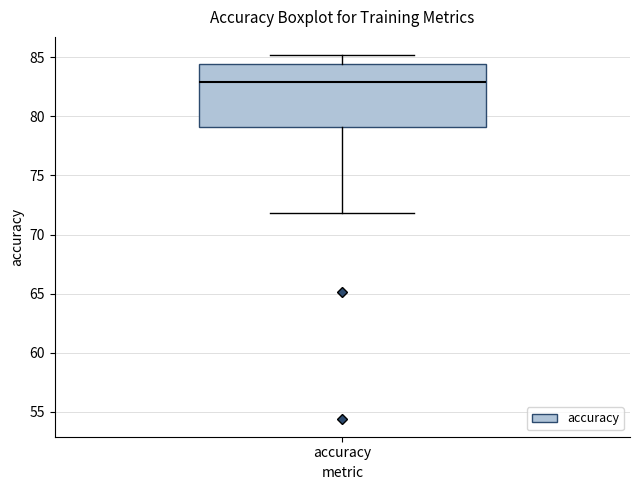

Read this box plot against the y-axis: the position of the median line, the range covered by the box, and the ends of both whiskers. The values are not printed on the chart, so give them approximately, as read against the axis.

median 83.0, box 79.0 to 84.5, whiskers 72.0 to 85.0